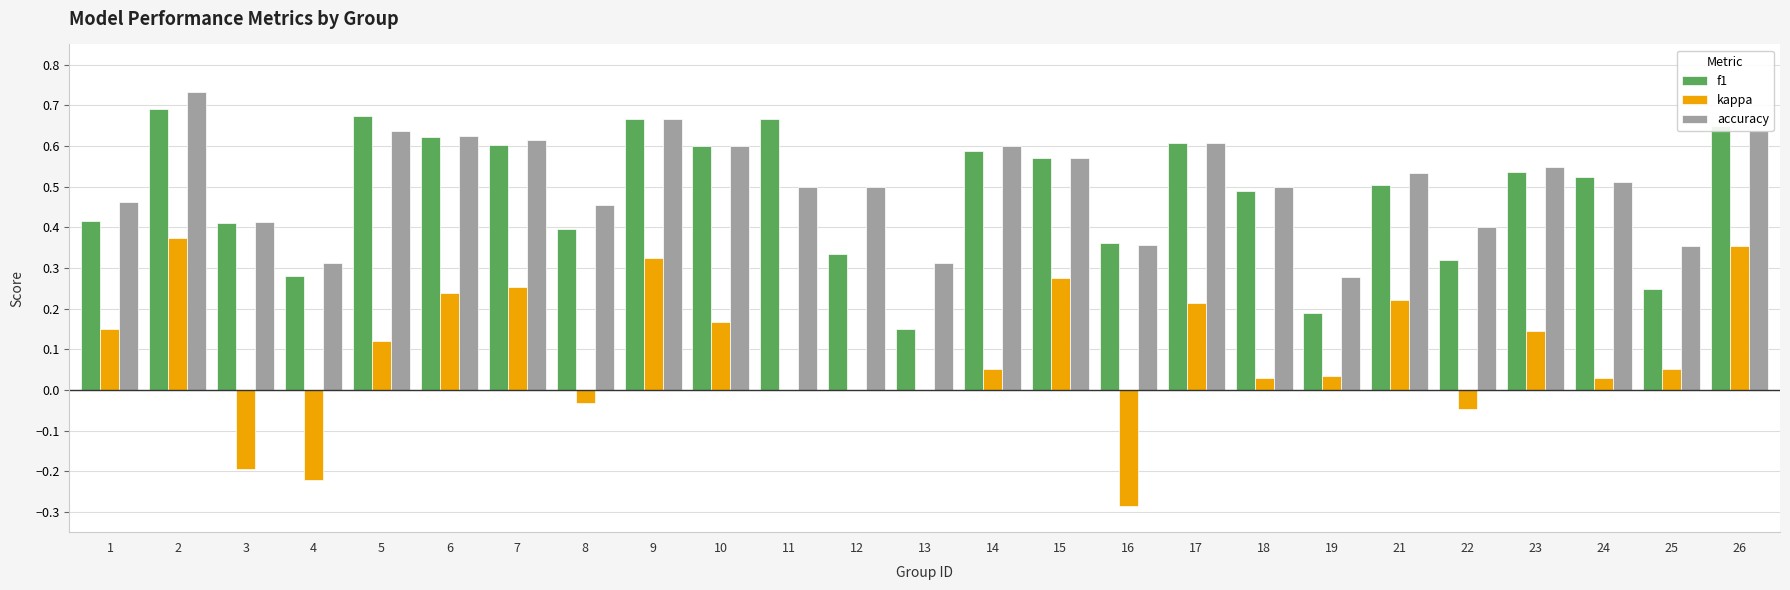

Which series changed the most between 18 and 25?

f1